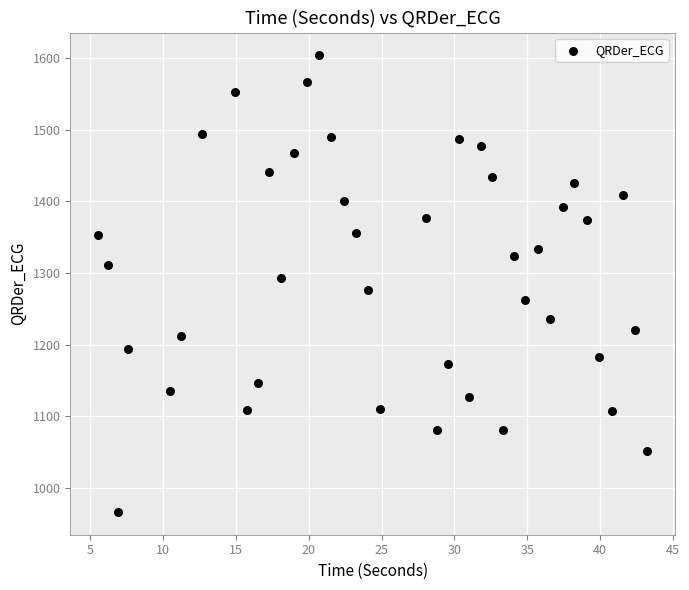

What is the range of Y values (max minus min)?

636.7